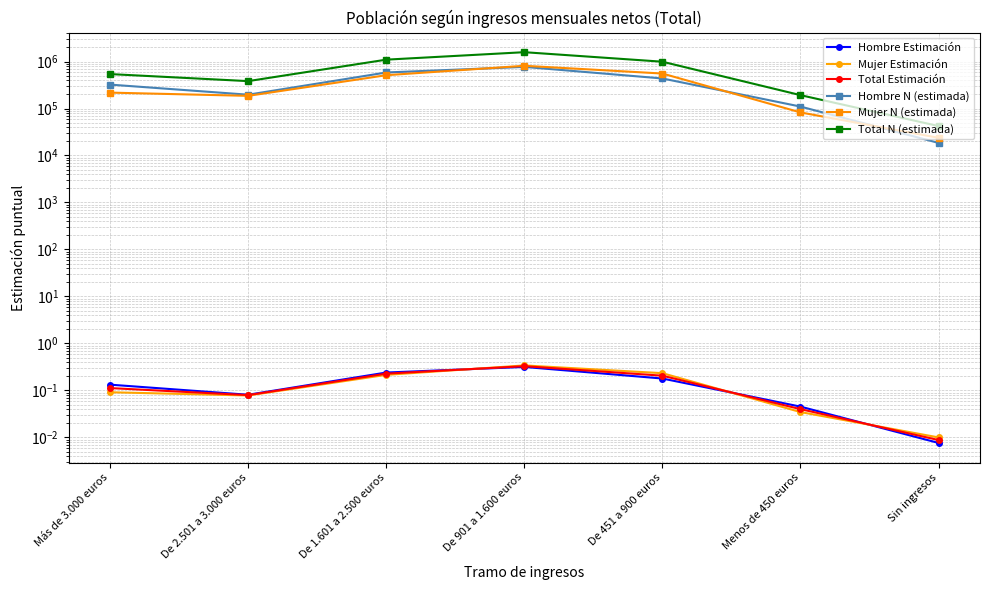

How many interior local valleys does the Mujer N (estimada) series have?

1